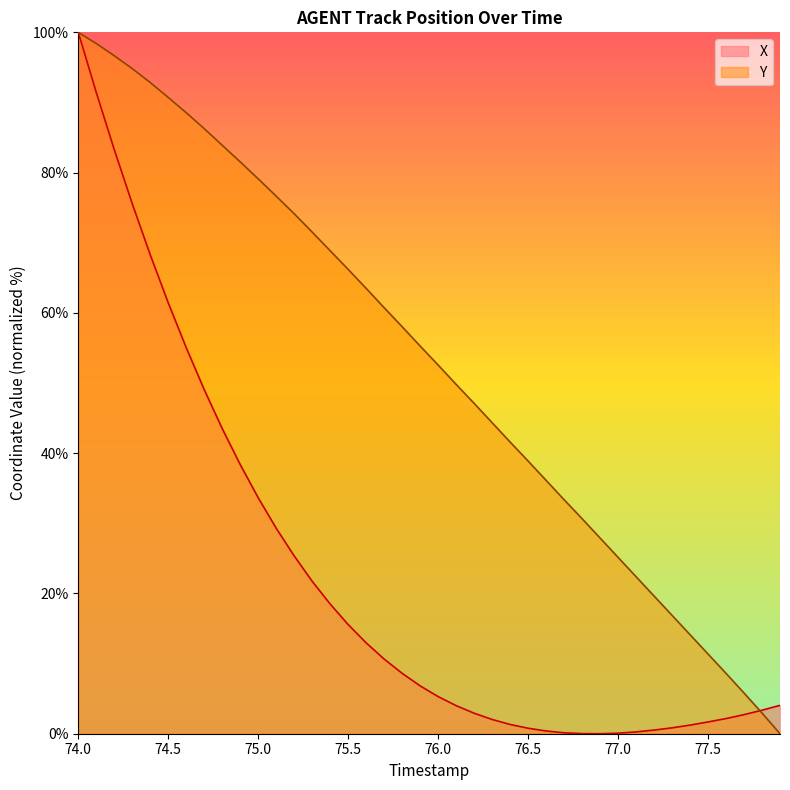

What are all the series names shown in the legend?

X, Y